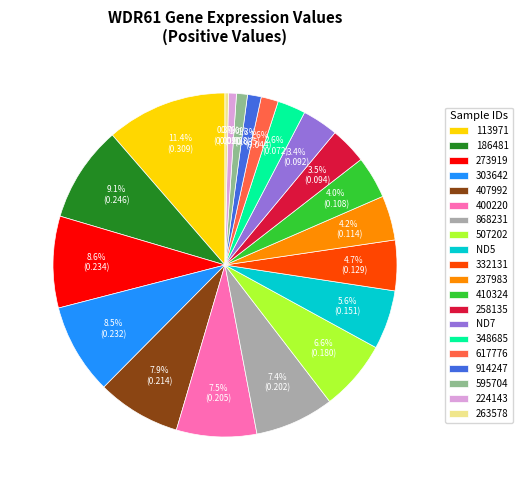

What percentage is the 410324 slice, to the nearest percent?

4%